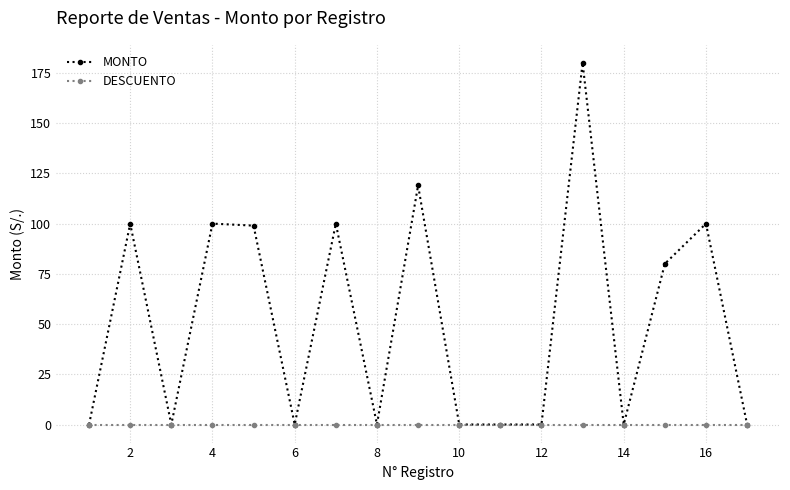

Which series has the largest range (max minus min)?

MONTO